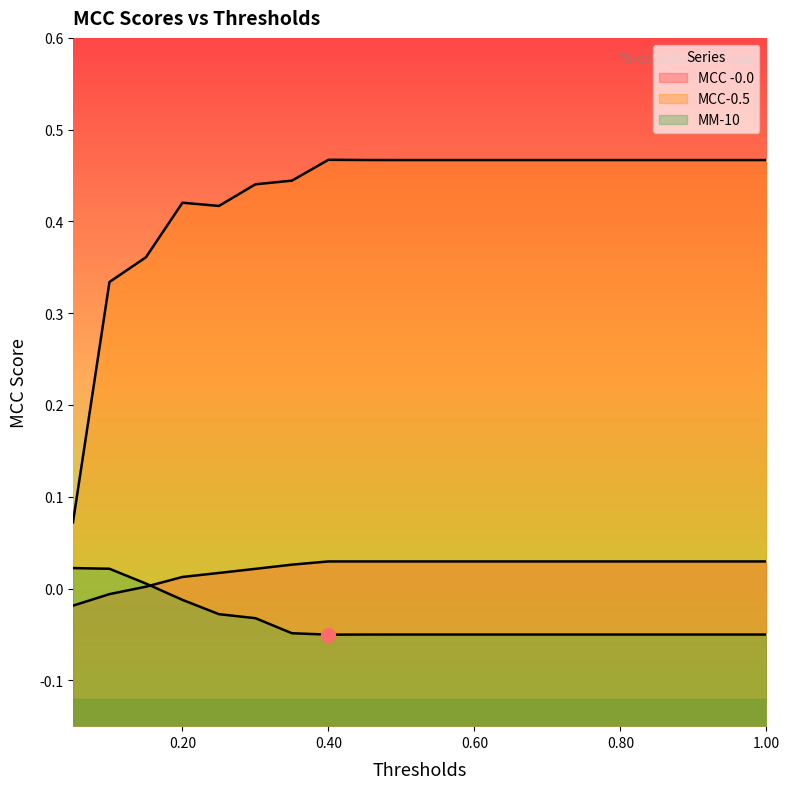

At which category does MCC-0.5 reach its first local valley?

0.25